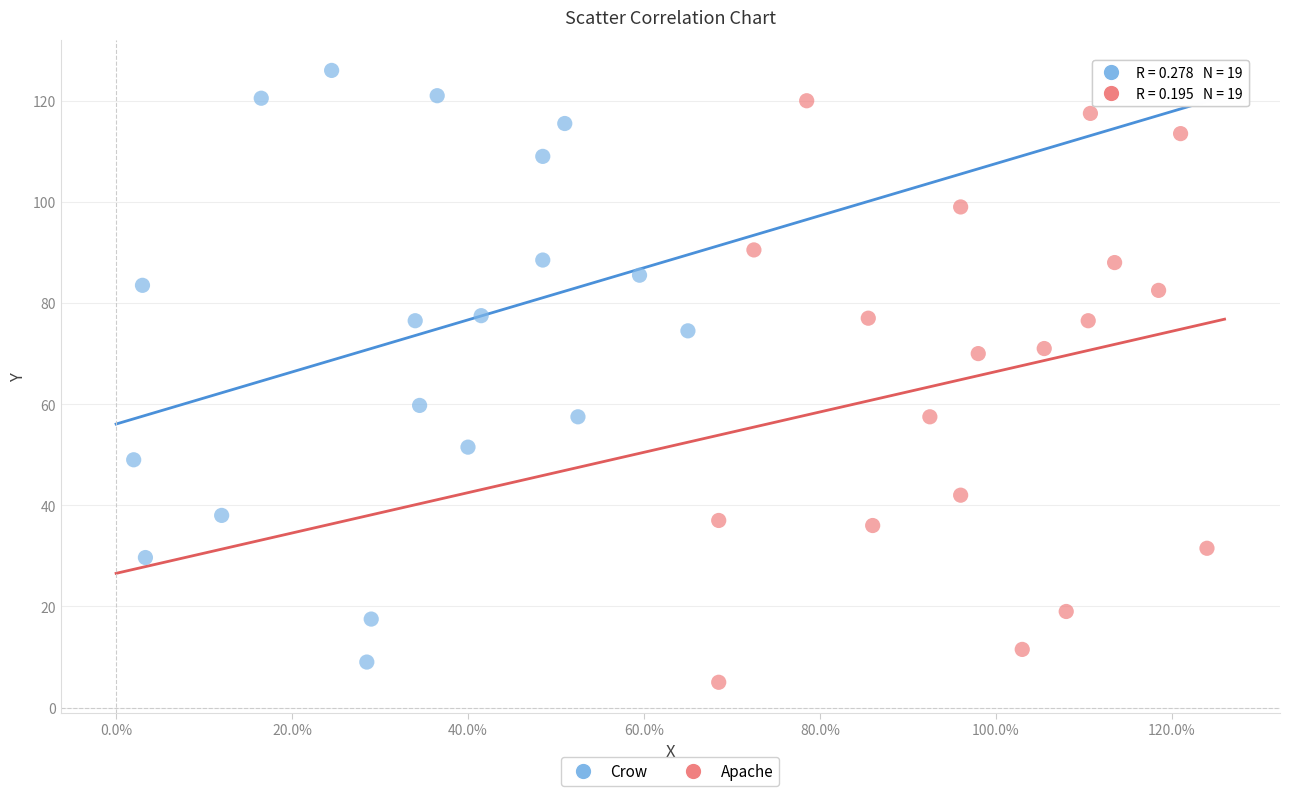

Which series contains the highest Y value?

Crow